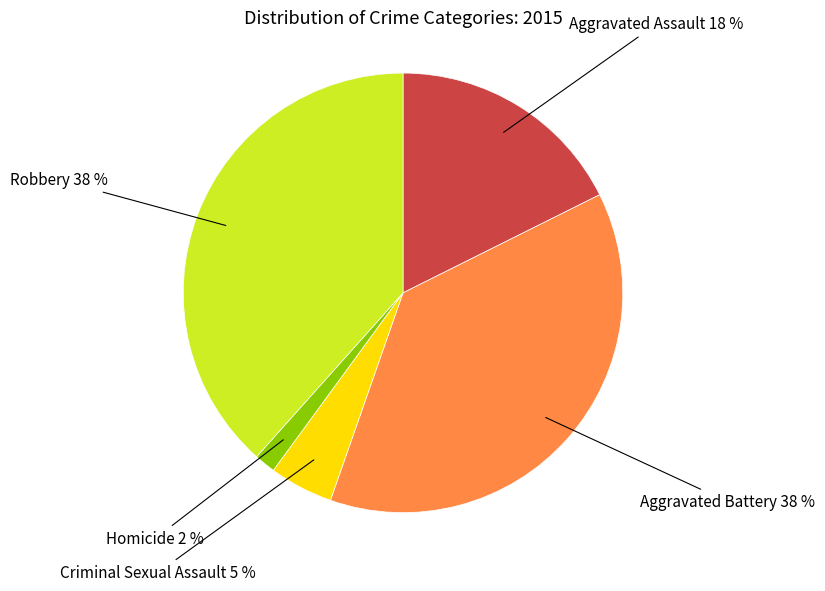

To the nearest percent, what is the average slice percentage?

20%